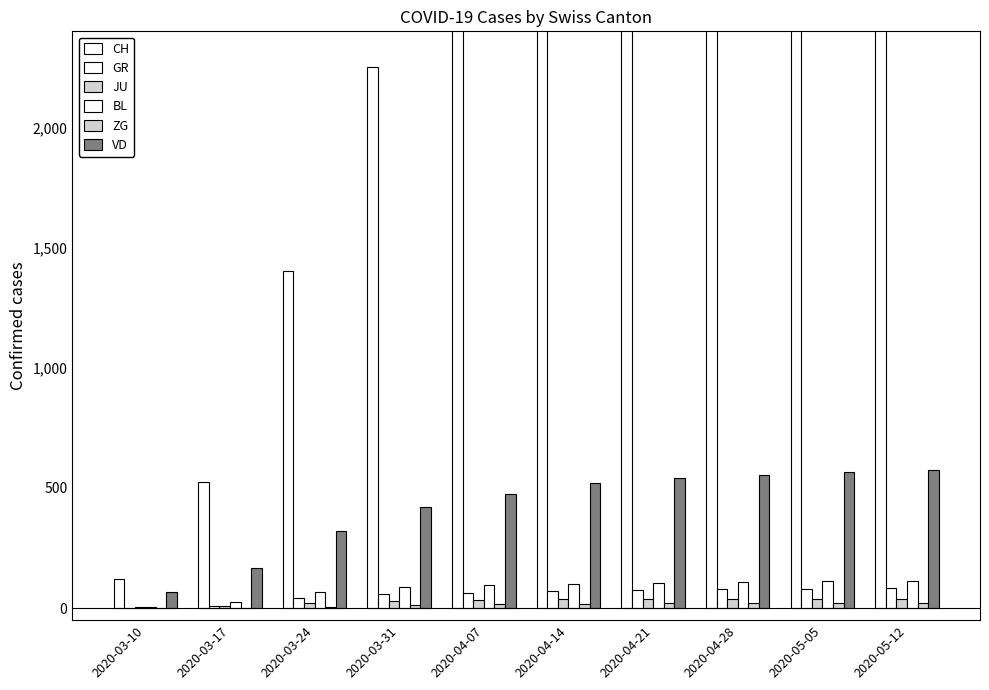

What is the minimum value for VD?

69